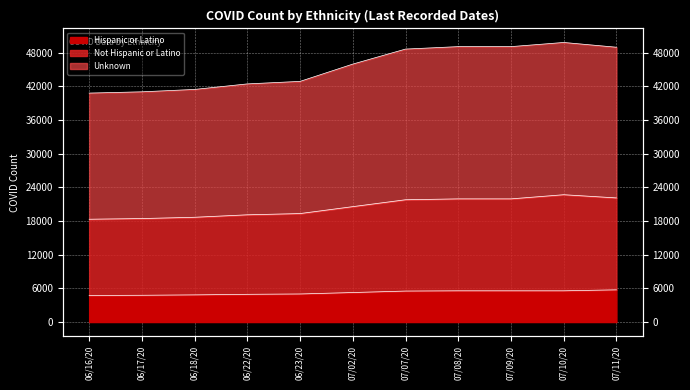

What is the difference between the second highest and second lowest values in the Unknown series?

8050